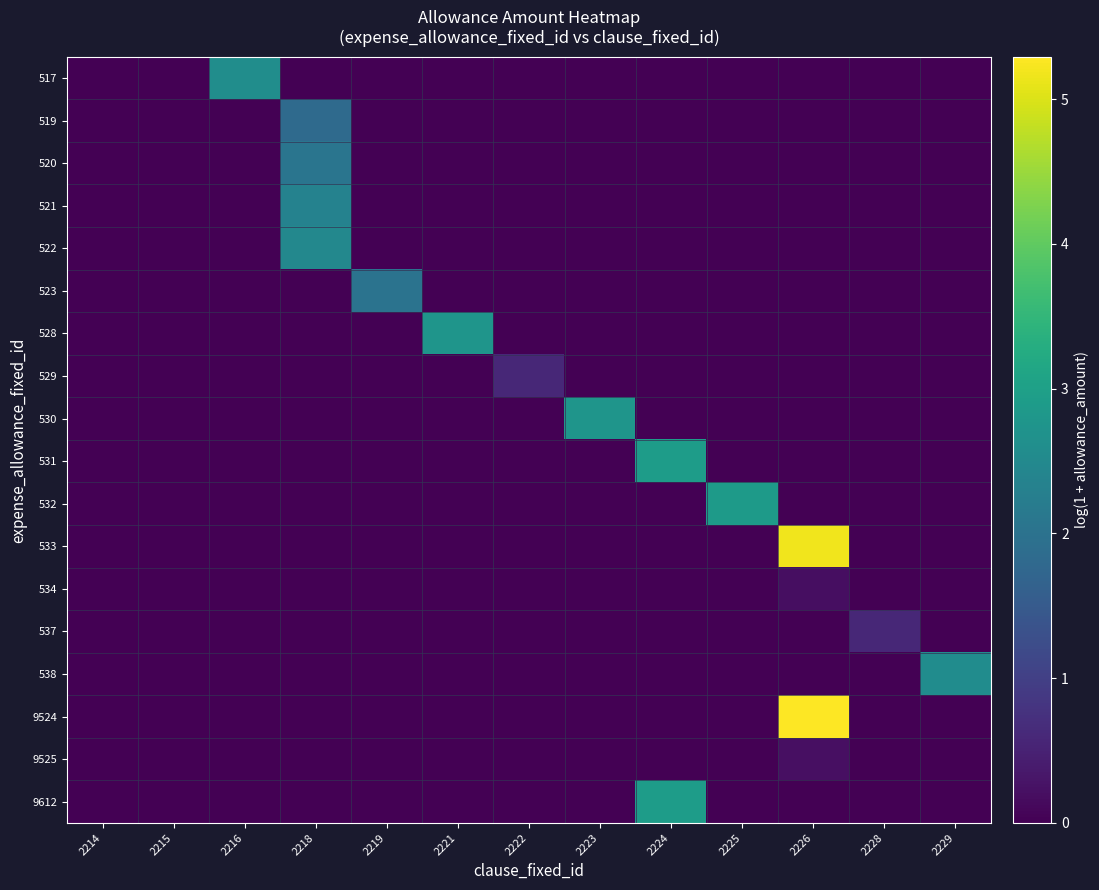

What is the total value across all series at 2224?

5.8